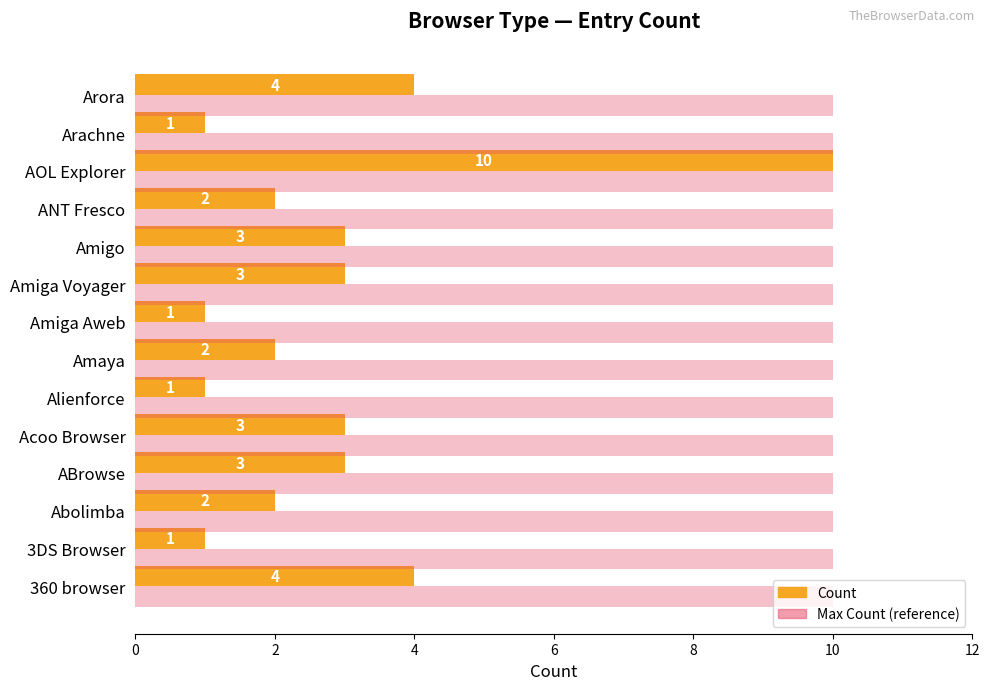

Which series has the largest range (max minus min)?

Count